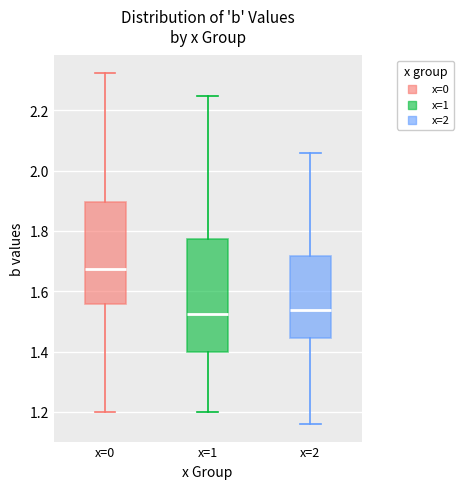

Reading left to right, read every box against the y-axis: the position of its median line, the range the box covers, and the ends of its whiskers. The values are not printed on the chart, so give them approximately, as read against the axis.

x=0: median 1.68, box 1.56 to 1.90, whiskers 1.20 to 2.32
x=1: median 1.52, box 1.40 to 1.78, whiskers 1.20 to 2.24
x=2: median 1.54, box 1.44 to 1.72, whiskers 1.16 to 2.06